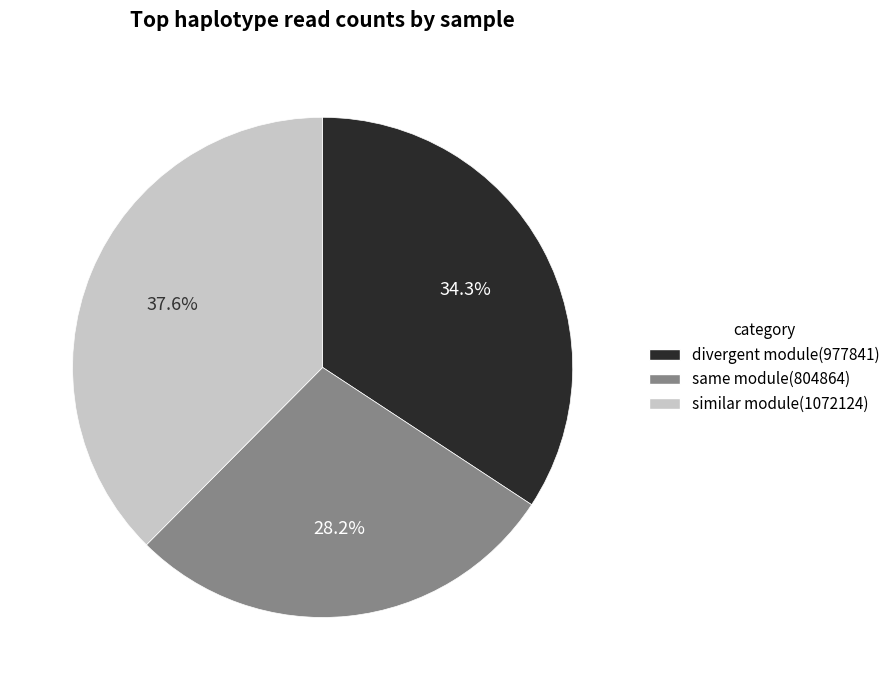

Rank the categories by value from lowest to highest.

same module(804864), divergent module(977841), similar module(1072124)